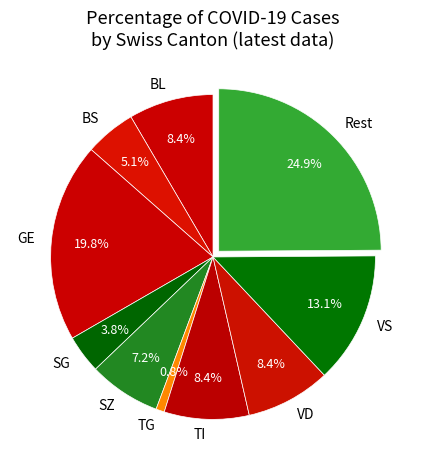

Does SG account for over 50% of the chart?

No